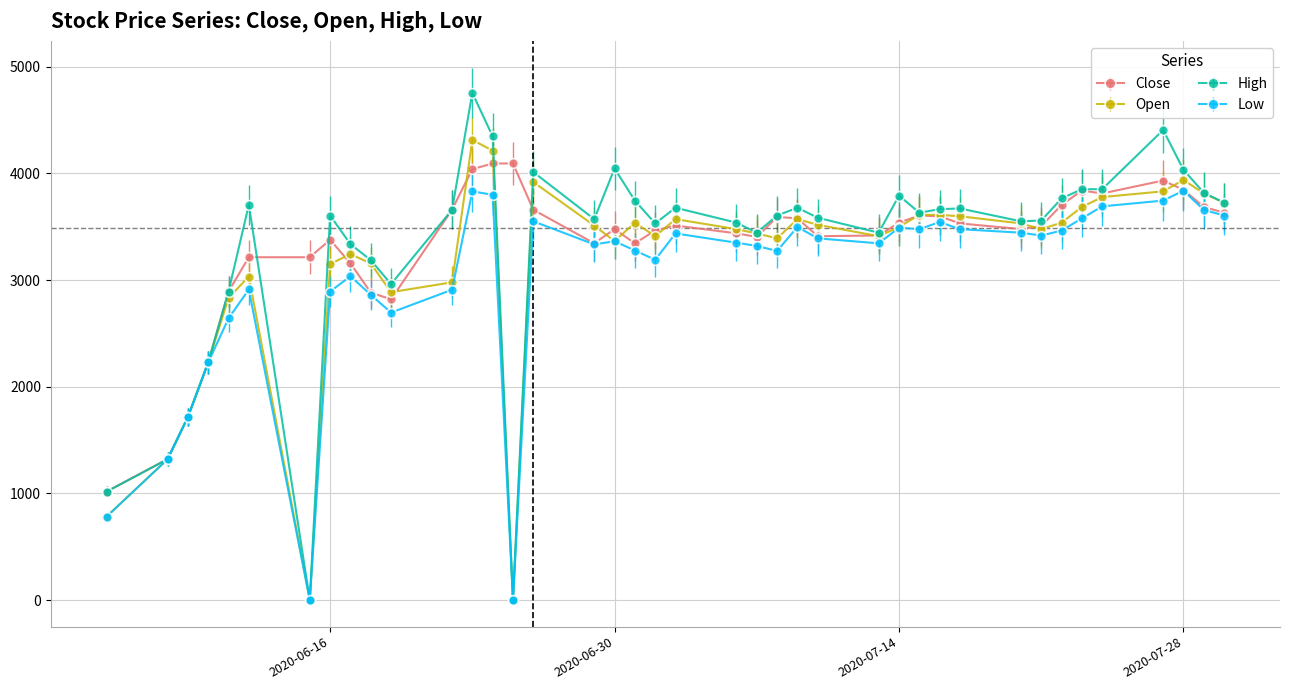

Rank the series by their maximum value, from highest to lowest.

High, Open, Close, Low